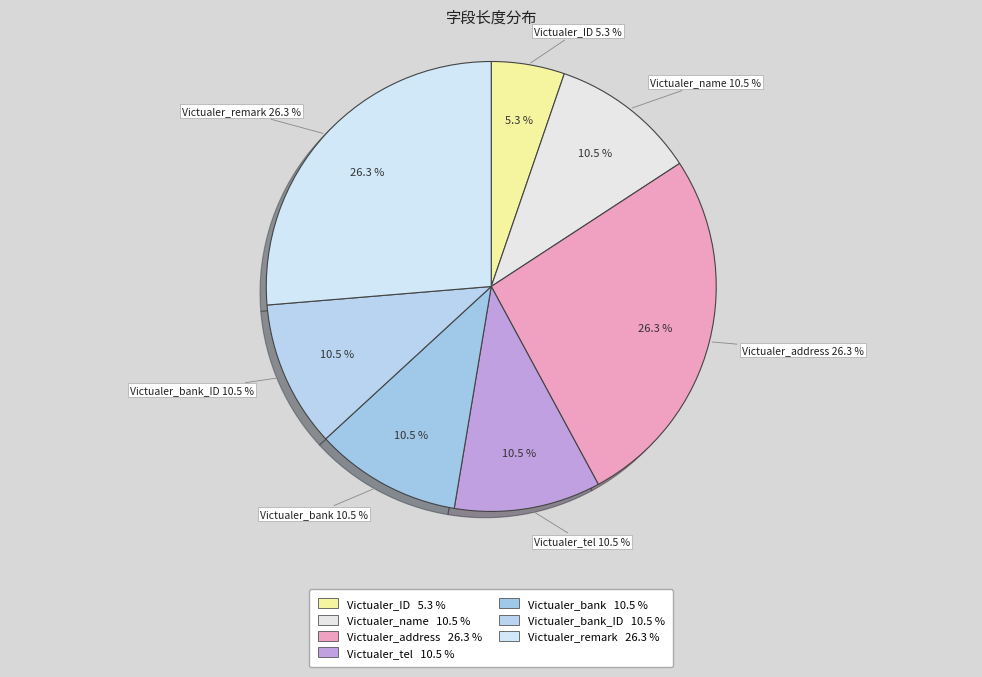

Count the number of slices in the pie.

7